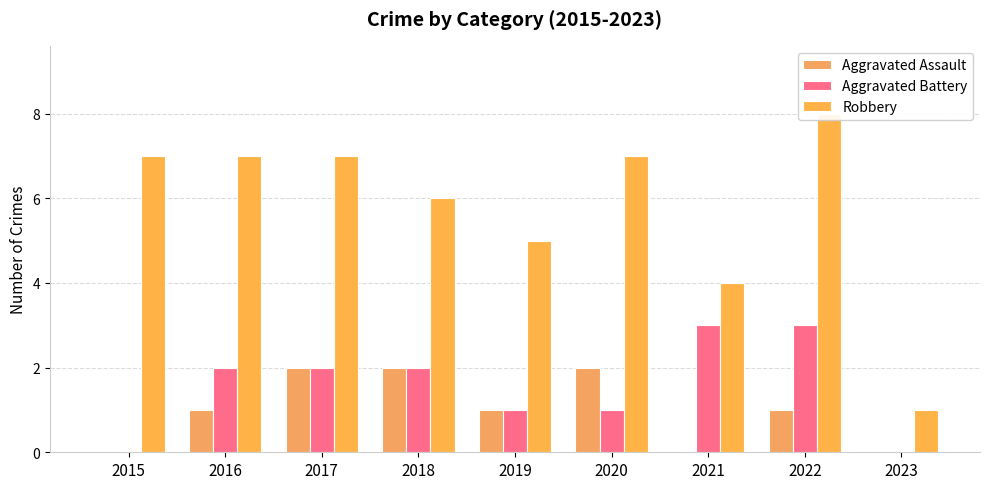

List the series in order of their peak value, highest first.

Robbery, Aggravated Battery, Aggravated Assault